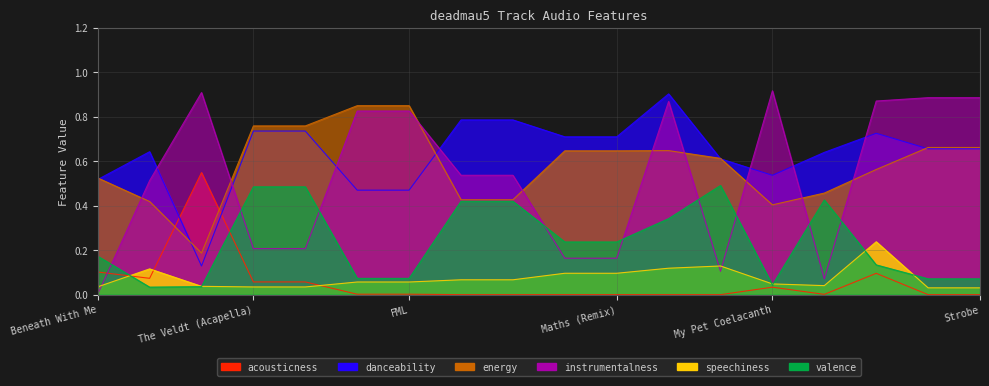

How many interior local valleys does the danceability series have?

2